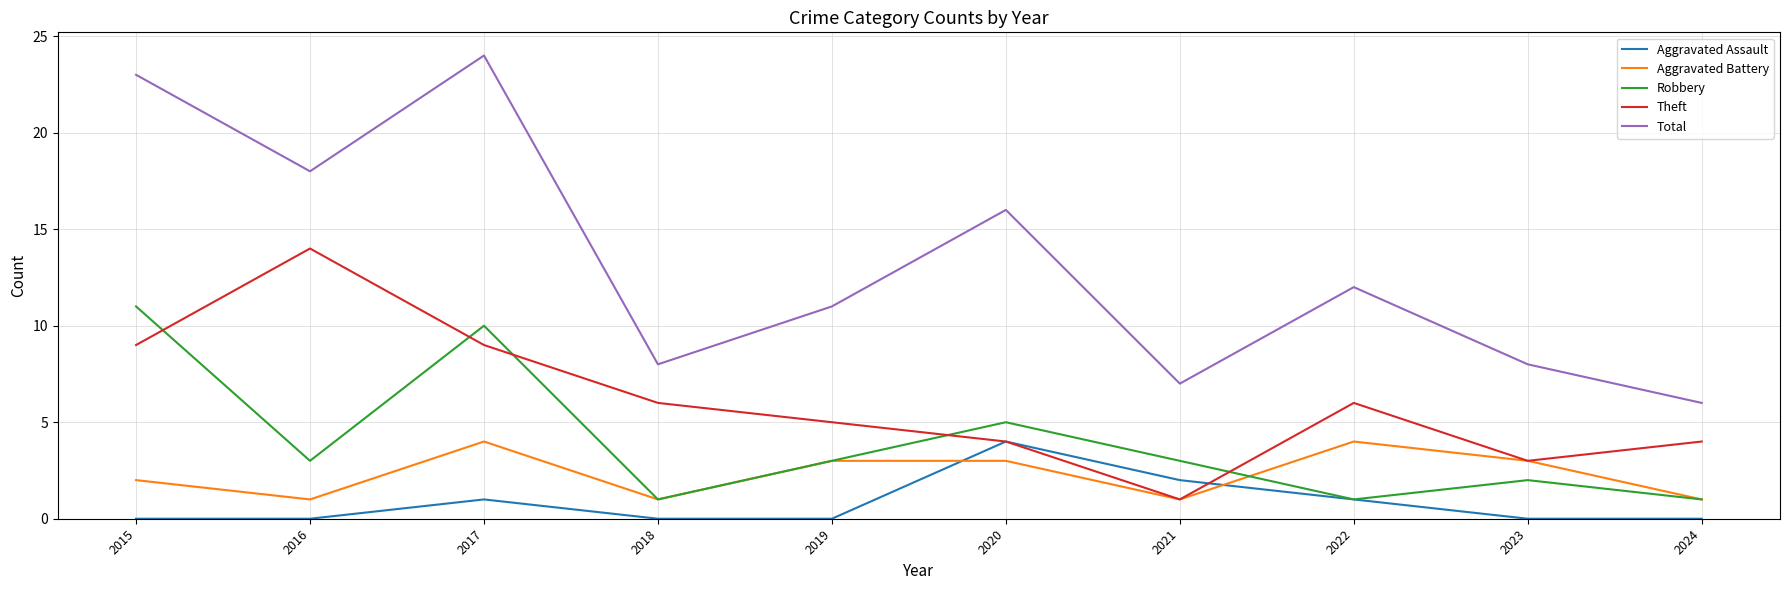

True or false: Total and Theft intersect in this chart.

False